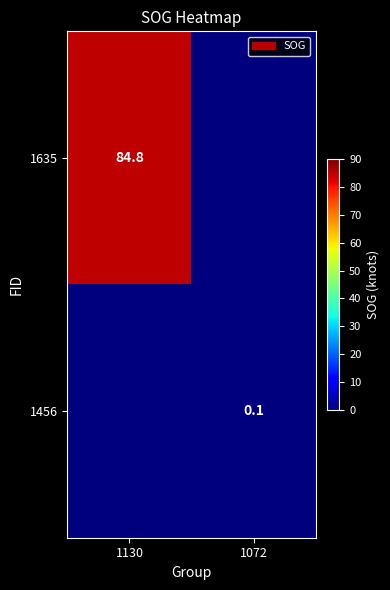

Is the value of 1635 at 1130 greater than the value of 1456 at 1072?

Yes